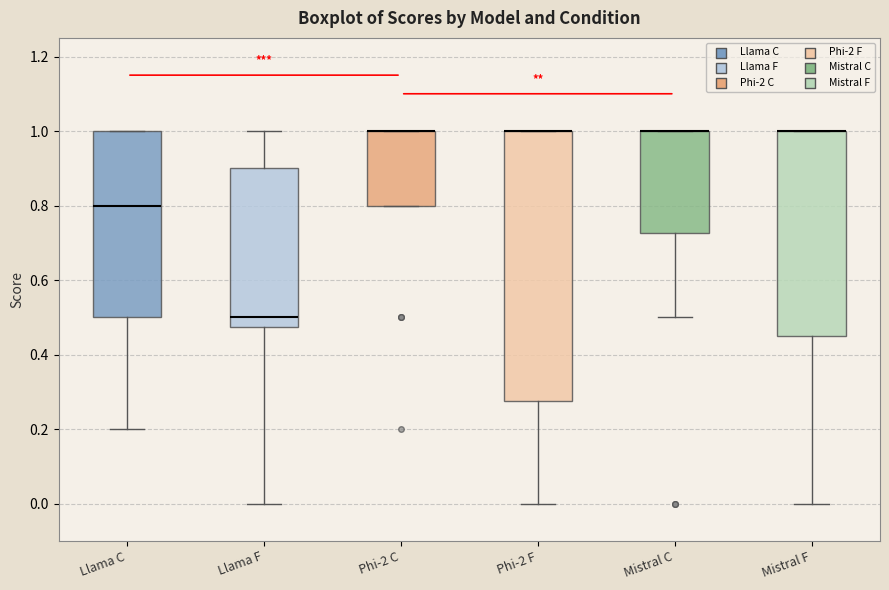

Where is the upper edge of the box for Llama F on the y-axis? The values are not printed on the chart, so give them approximately, as read against the axis.

0.90